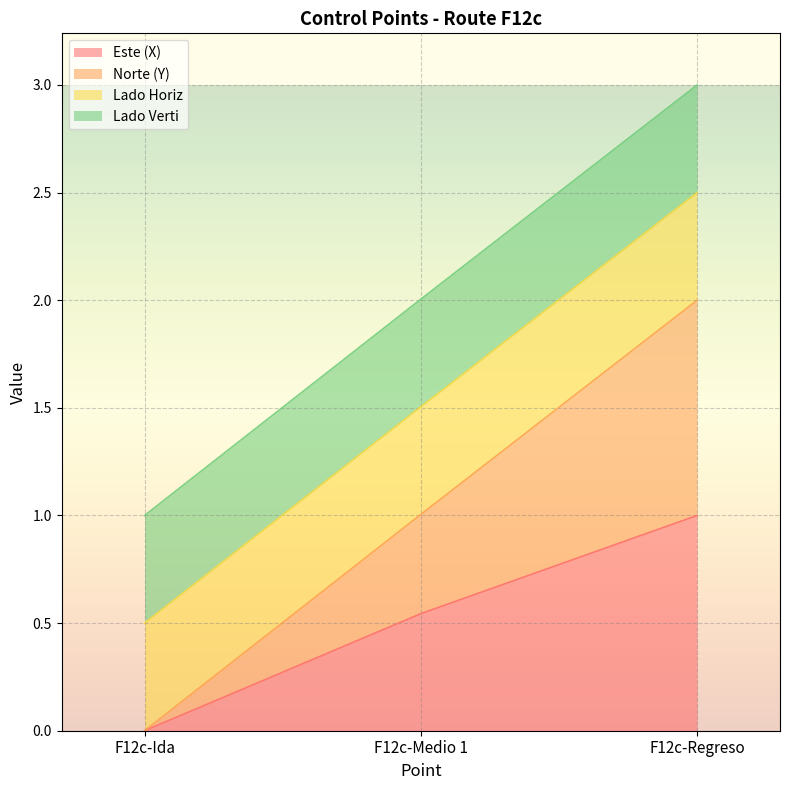

At which label is Norte (Y) closest to 1?

F12c-Medio 1